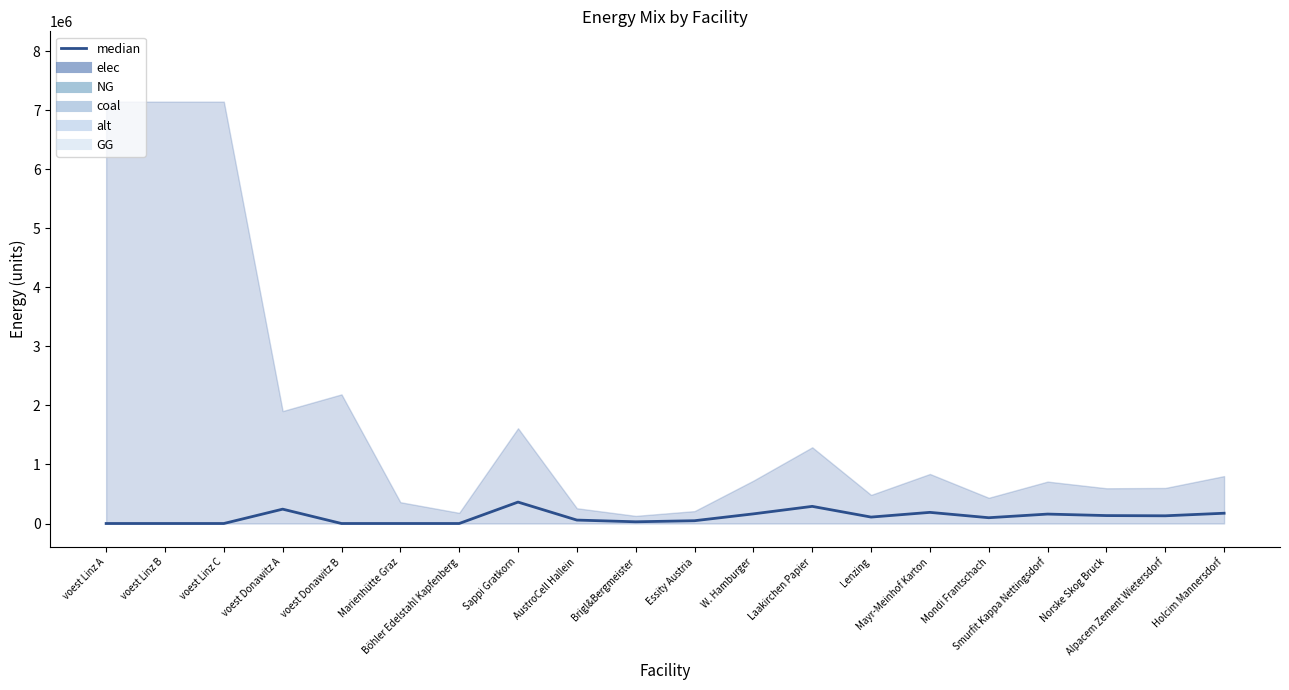

Which series has the widest spread of values?

NG